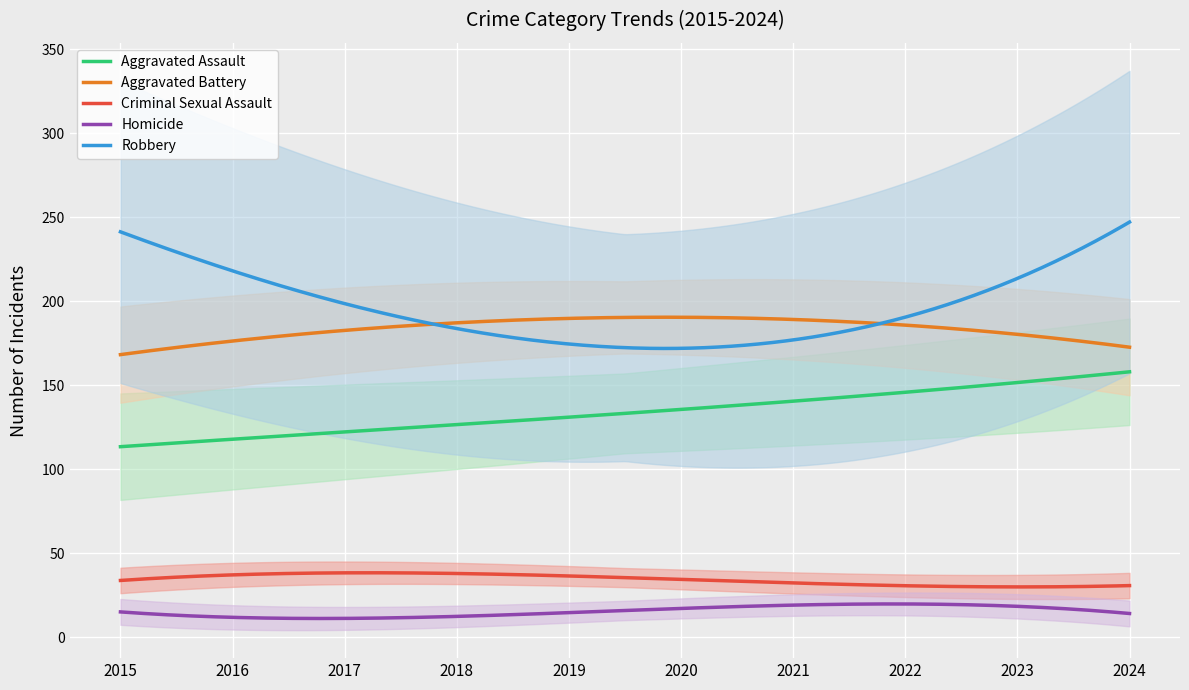

Which has a higher value, 2016 or 2015?

2016